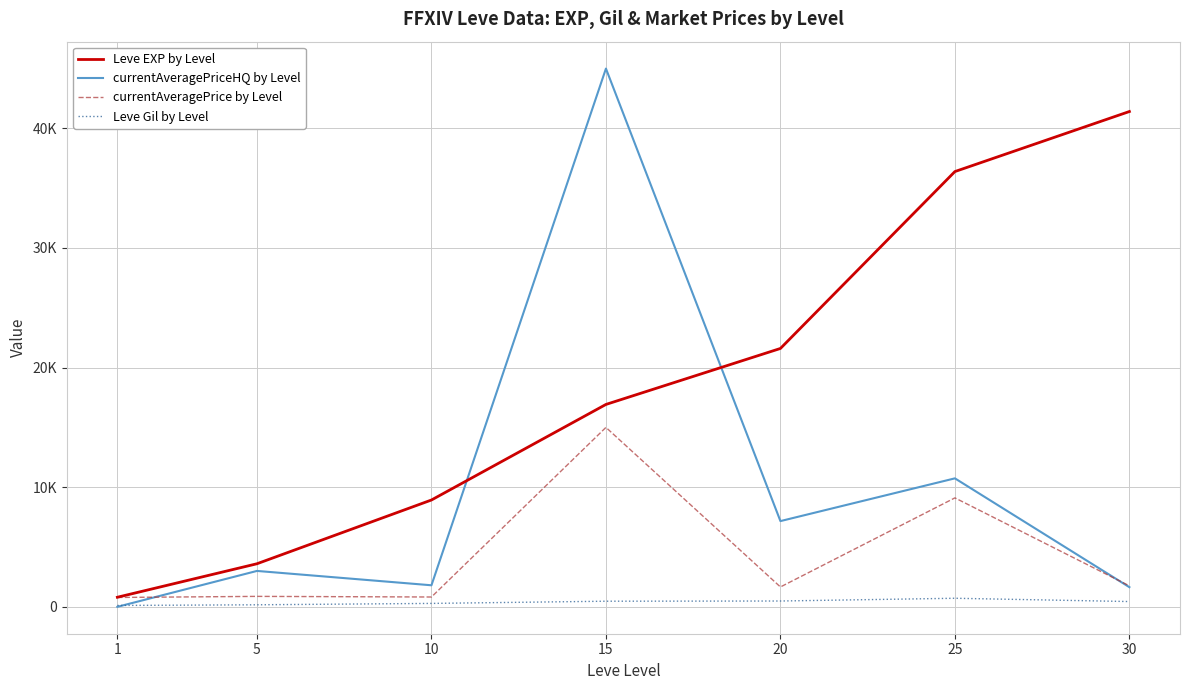

Reading left to right, transcribe all the data shown in this chart.

Leve EXP by Level: 800	3600	8930	16920	21600	36390	41410
currentAveragePriceHQ by Level: 0	3000	1800	45000	7167	10740	1641
currentAveragePrice by Level: 782	872	820	15000	1659	9107	1752
Leve Gil by Level: 113	169	284	468	485	715	440